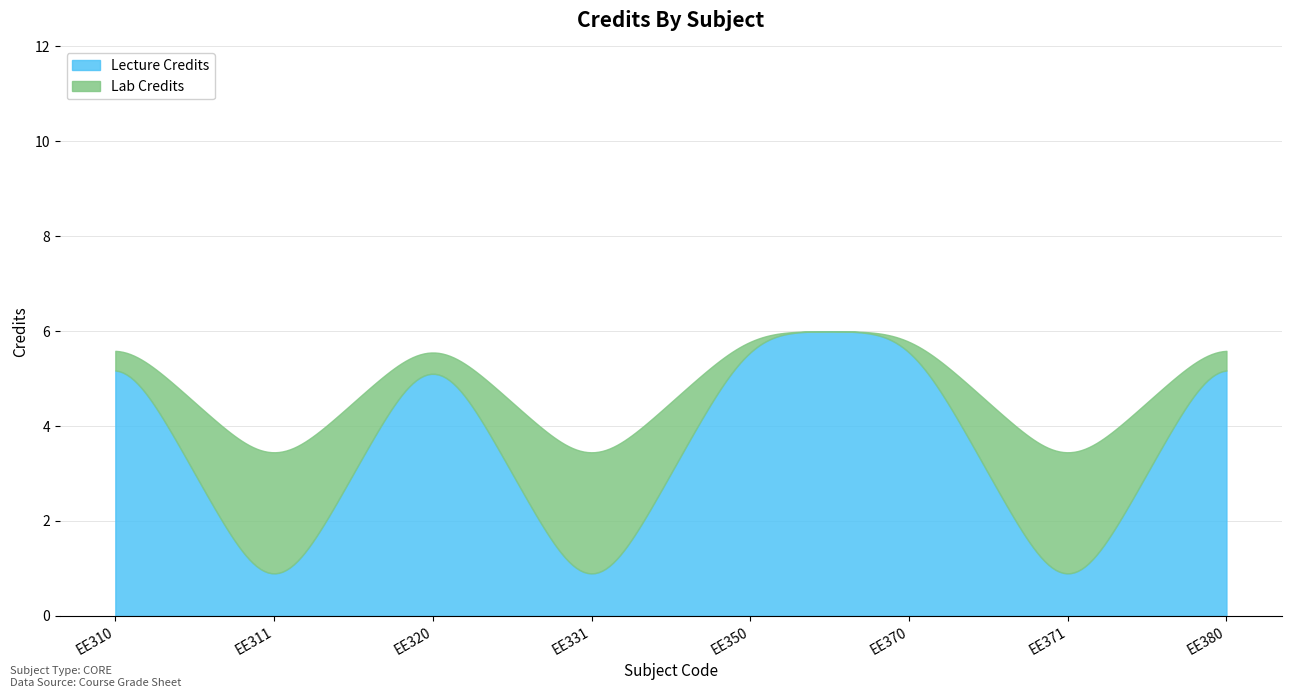

Which category has the lowest value across all series?

EE311